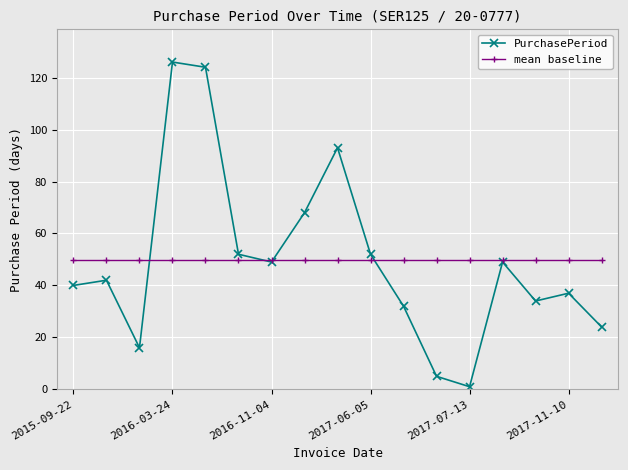

Which series has the largest range (max minus min)?

PurchasePeriod